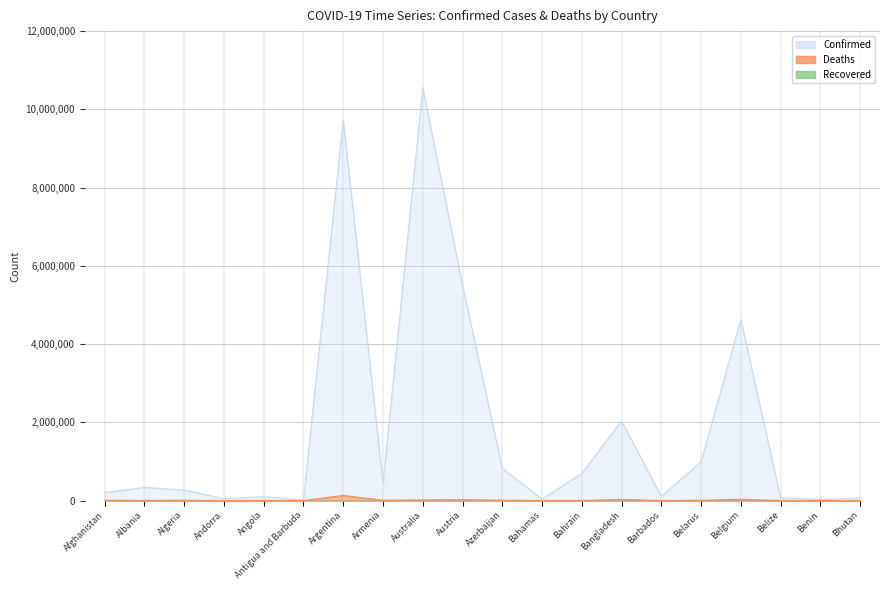

What is the highest value of the Confirmed series?

10553237